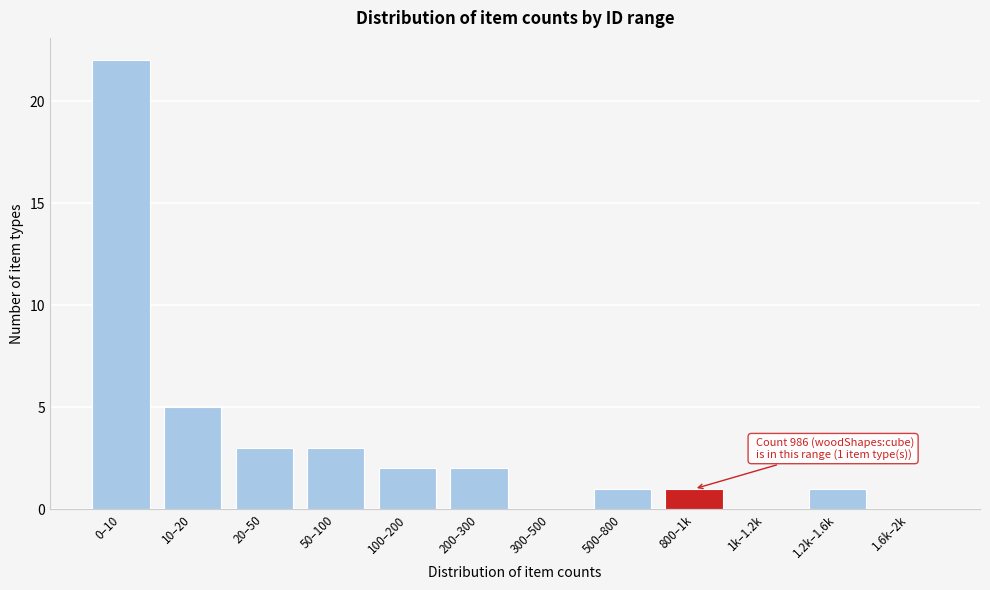

Reading left to right, transcribe all the data shown in this chart.

0–10=22	10–20=5	20–50=3	50–100=3	100–200=2	200–300=2	300–500=0	500–800=1	800–1k=1	1k–1.2k=0	1.2k–1.6k=1	1.6k–2k=0